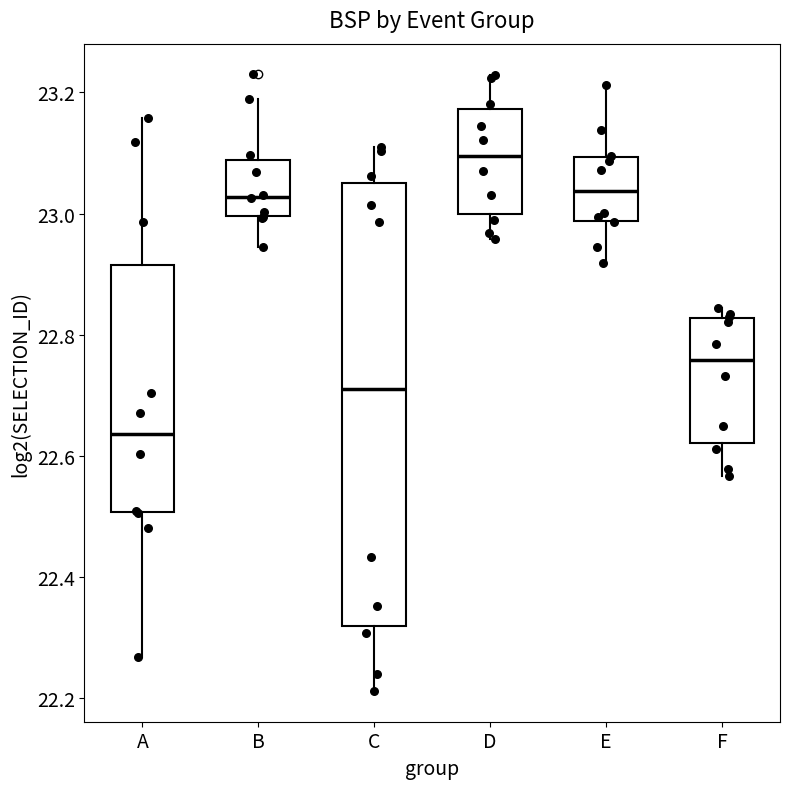

Reading left to right, read every box against the y-axis: the position of its median line, the range the box covers, and the ends of its whiskers. The values are not printed on the chart, so give them approximately, as read against the axis.

A: median 22.64, box 22.50 to 22.92, whiskers 22.26 to 23.16
B: median 23.02, box 23.00 to 23.08, whiskers 22.94 to 23.18
C: median 22.70, box 22.32 to 23.06, whiskers 22.22 to 23.10
D: median 23.10, box 23.00 to 23.18, whiskers 22.96 to 23.22
E: median 23.04, box 22.98 to 23.10, whiskers 22.92 to 23.22
F: median 22.76, box 22.62 to 22.82, whiskers 22.56 to 22.84